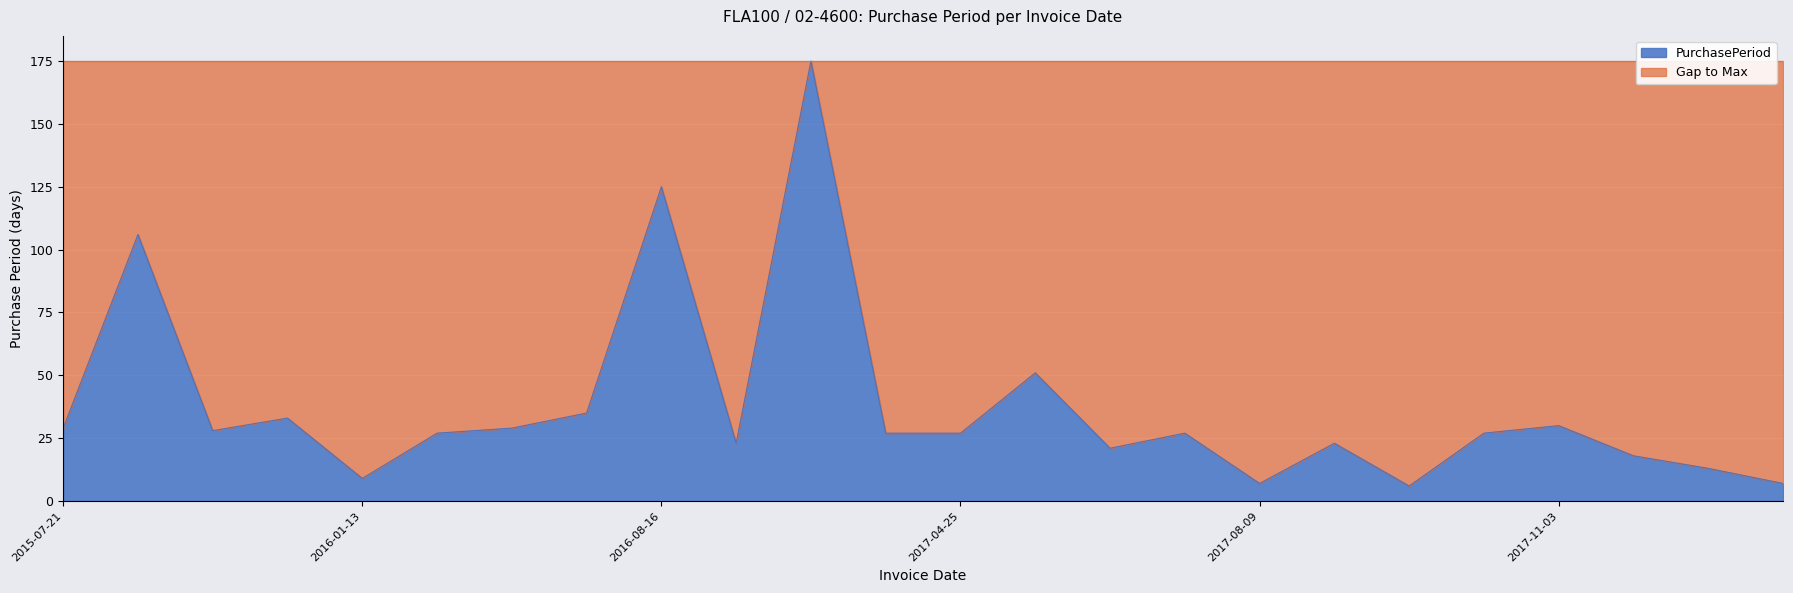

What is the sum of the values at 2017-03-29 and 2017-10-04?

54